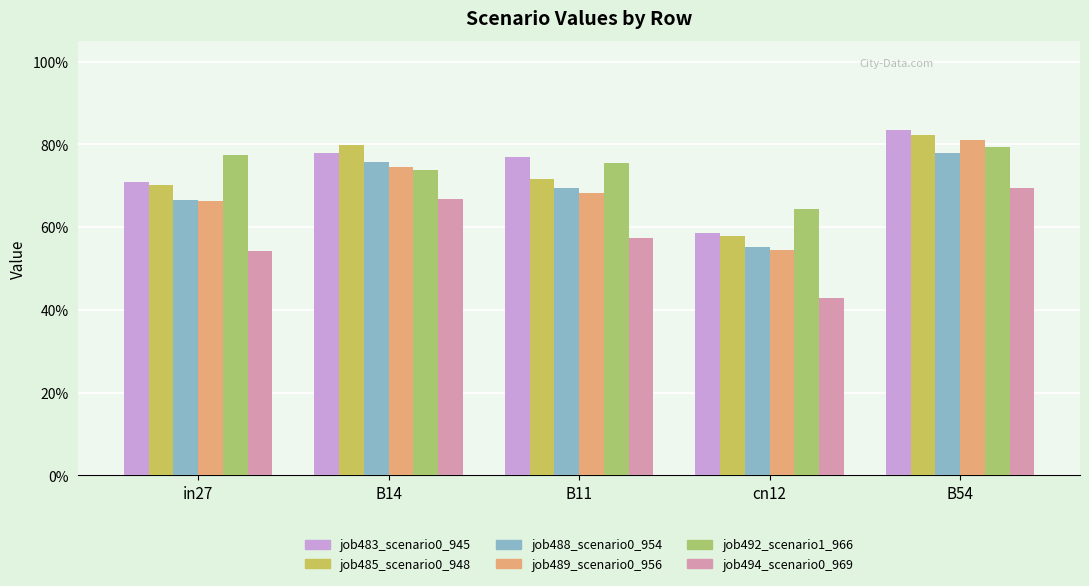

Reading right to left, extract all data points from this chart.

job483_scenario0_945: B54=0.8	cn12=0.6	B11=0.8	B14=0.8	in27=0.7
job485_scenario0_948: B54=0.8	cn12=0.6	B11=0.7	B14=0.8	in27=0.7
job488_scenario0_954: B54=0.8	cn12=0.6	B11=0.7	B14=0.8	in27=0.7
job489_scenario0_956: B54=0.8	cn12=0.5	B11=0.7	B14=0.7	in27=0.7
job492_scenario1_966: B54=0.8	cn12=0.6	B11=0.8	B14=0.7	in27=0.8
job494_scenario0_969: B54=0.7	cn12=0.4	B11=0.6	B14=0.7	in27=0.5